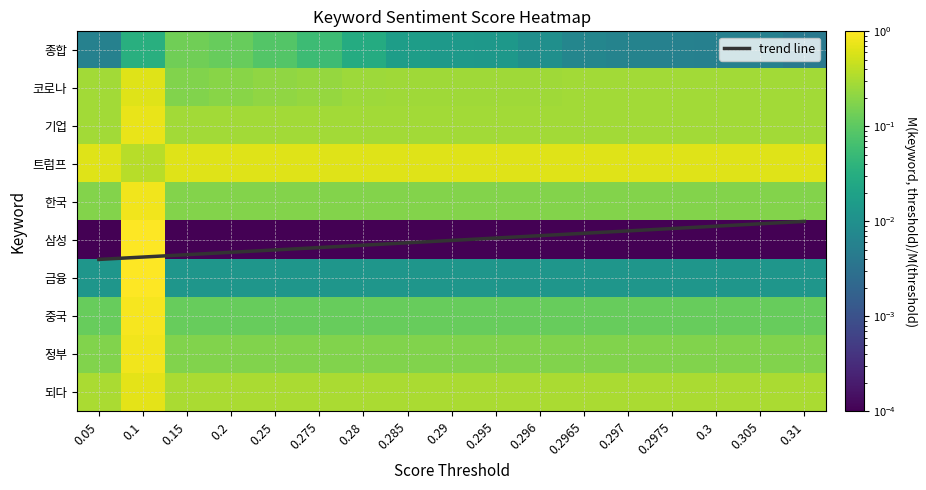

What is the difference between the maximum and minimum values in the 정부 series?

0.8